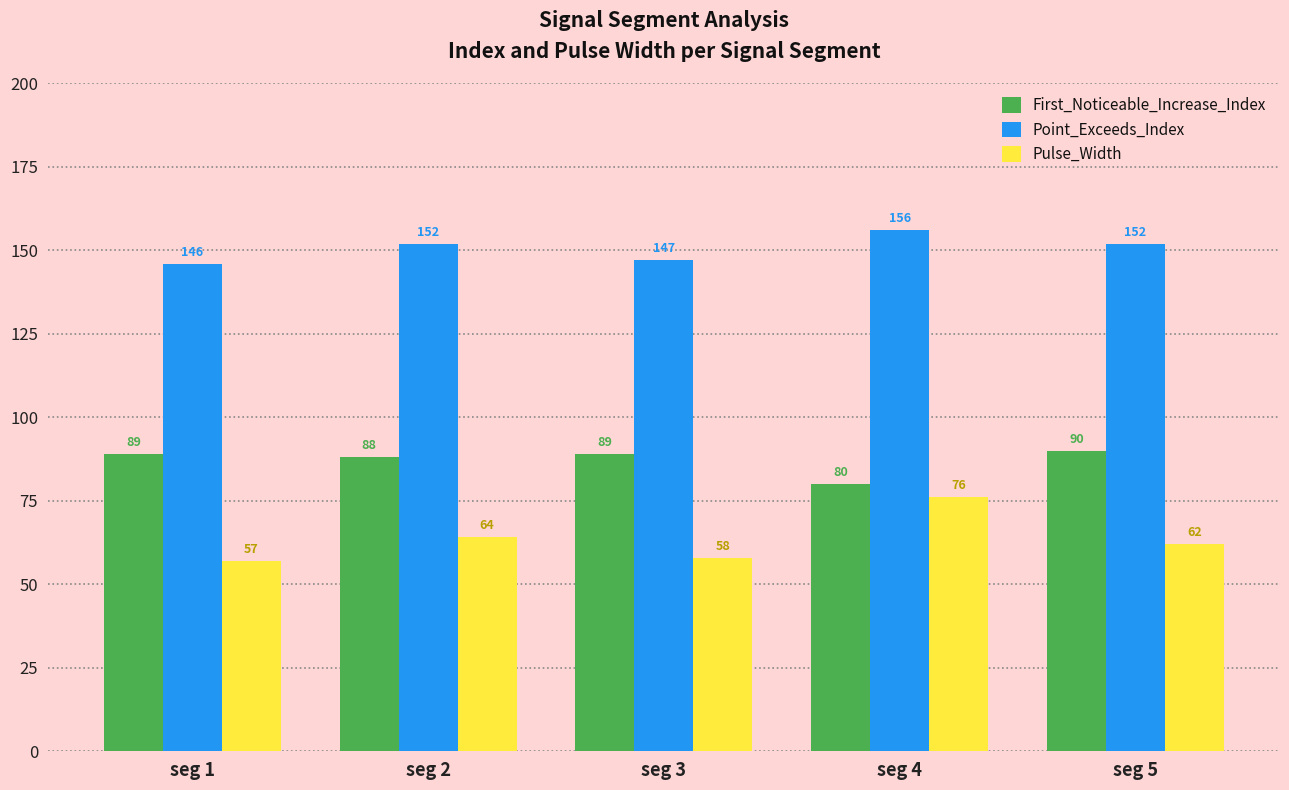

At which category is the sum across all series the highest?

seg 4